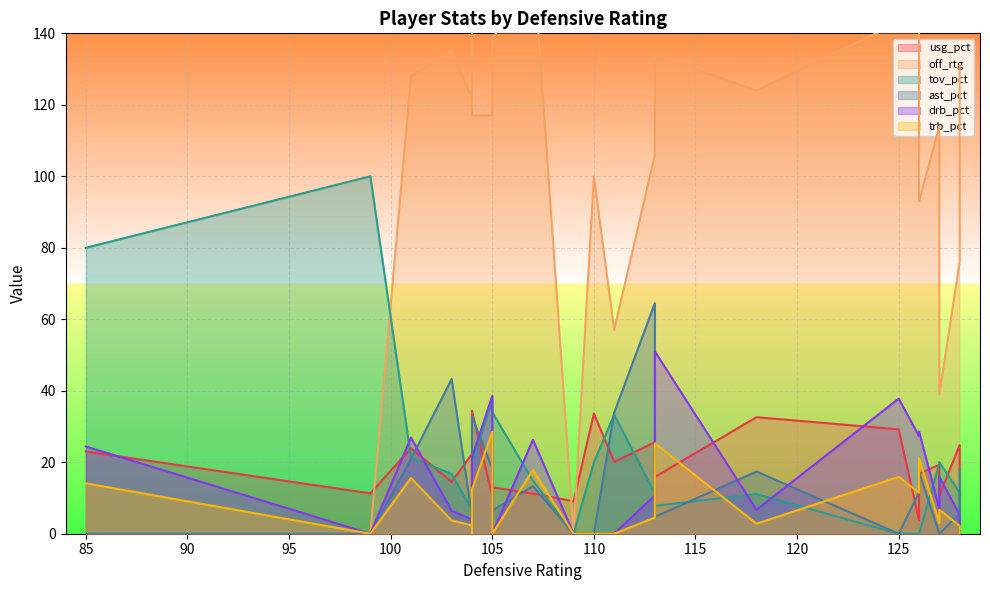

How many values in the off_rtg series exceed 117?

11